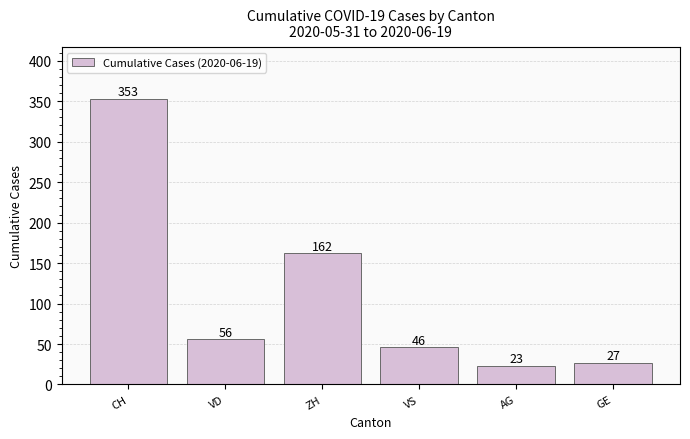

What is the greatest value displayed?

353